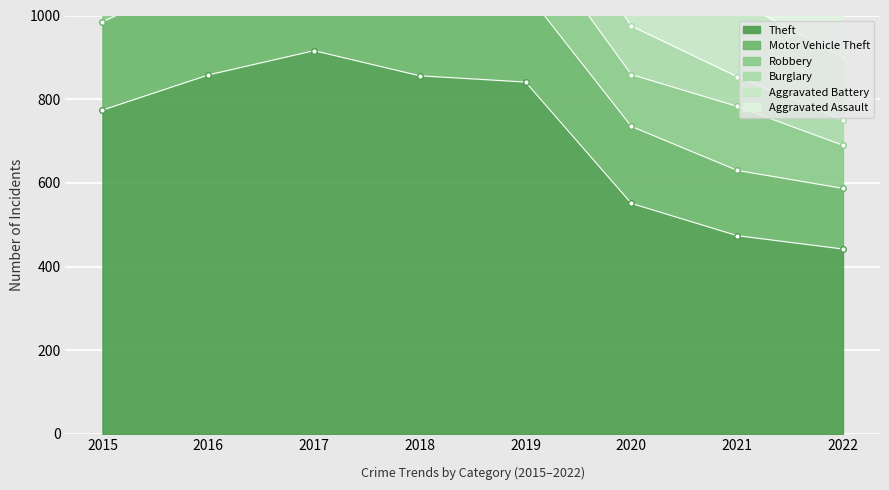

True or false: Aggravated Battery and Robbery cross at least once.

True